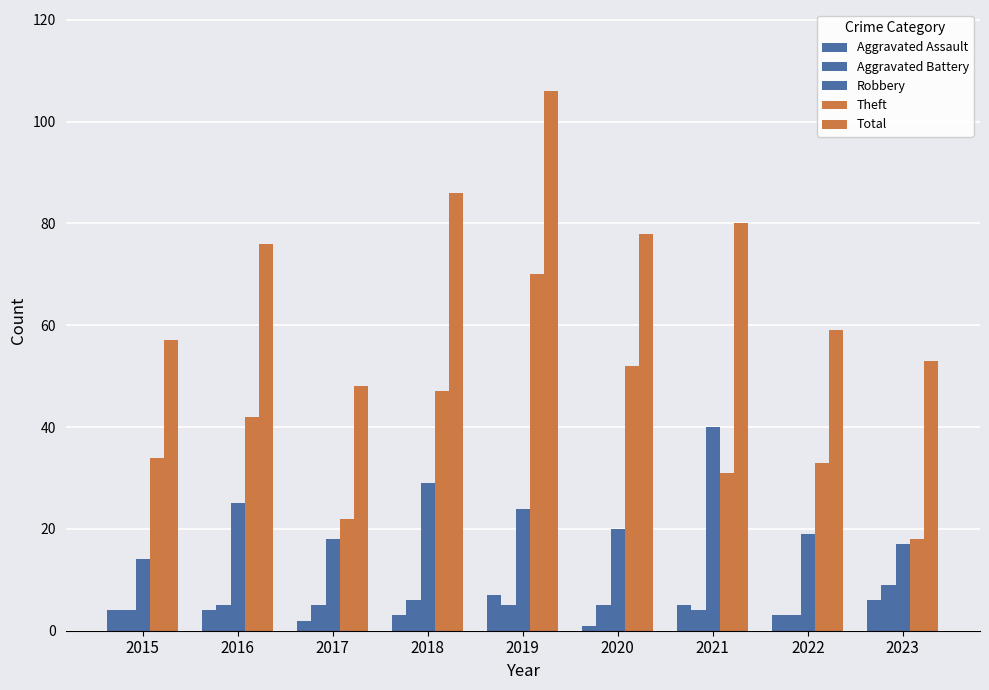

Reading right to left, what are all the values shown in this chart?

Aggravated Assault: 2023=6	2022=3	2021=5	2020=1	2019=7	2018=3	2017=2	2016=4	2015=4
Aggravated Battery: 2023=9	2022=3	2021=4	2020=5	2019=5	2018=6	2017=5	2016=5	2015=4
Robbery: 2023=17	2022=19	2021=40	2020=20	2019=24	2018=29	2017=18	2016=25	2015=14
Theft: 2023=18	2022=33	2021=31	2020=52	2019=70	2018=47	2017=22	2016=42	2015=34
Total: 2023=53	2022=59	2021=80	2020=78	2019=106	2018=86	2017=48	2016=76	2015=57